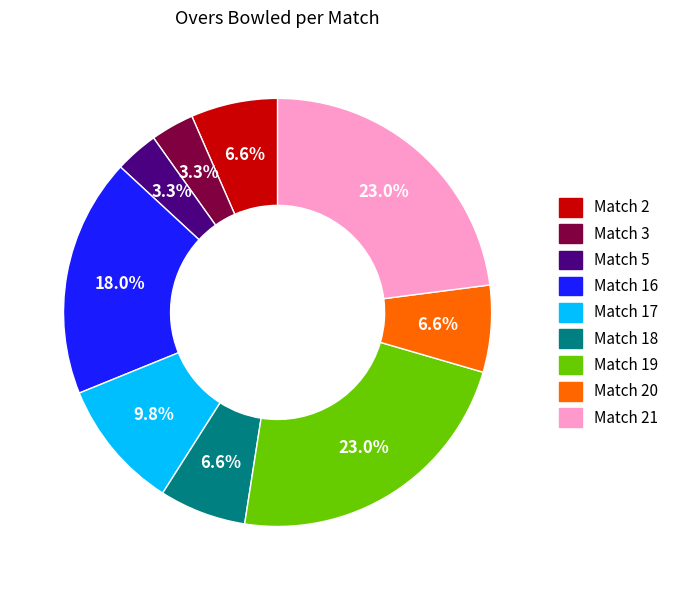

Does any single category account for the majority?

No